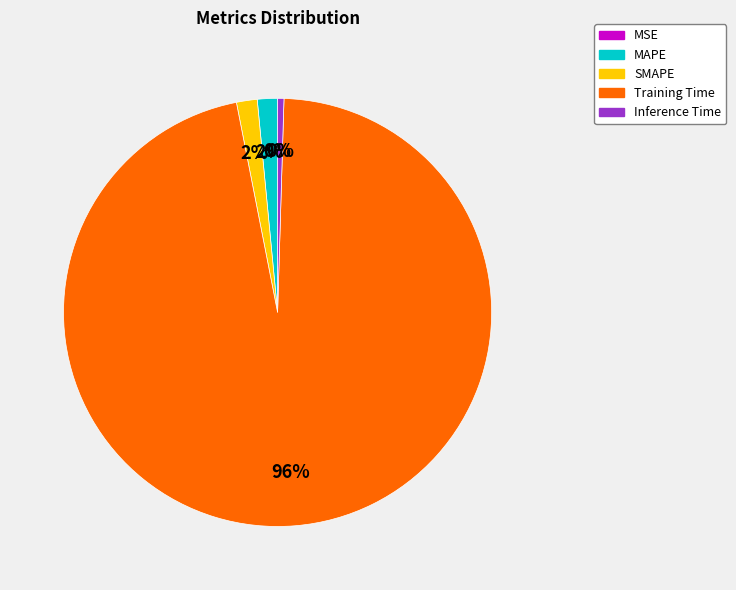

To the nearest percent, what is the difference between the largest and smallest slice percentages?

96%